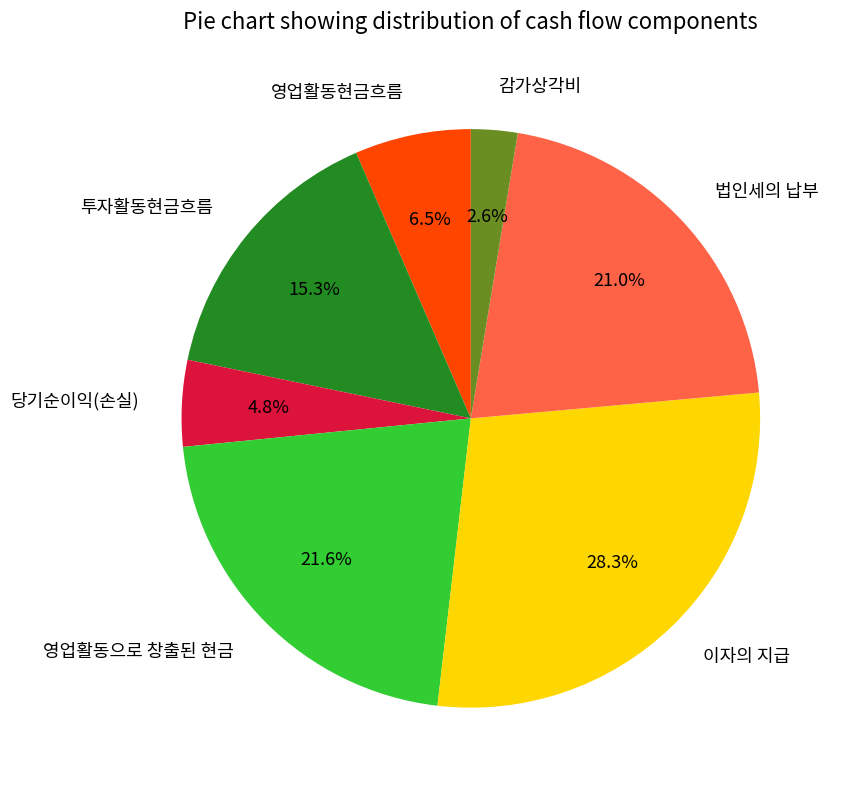

How many slices are in this pie chart?

7